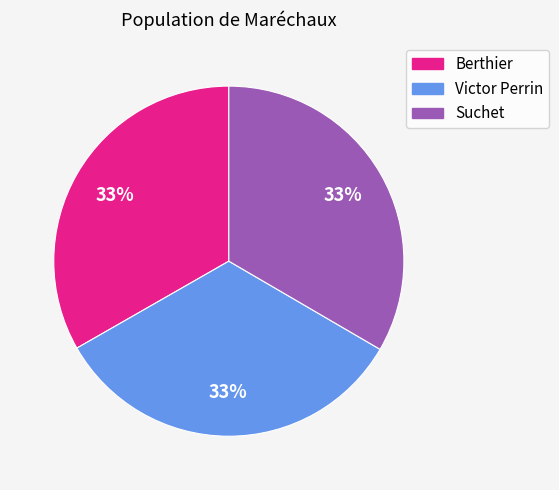

Is there a majority slice in this chart?

No